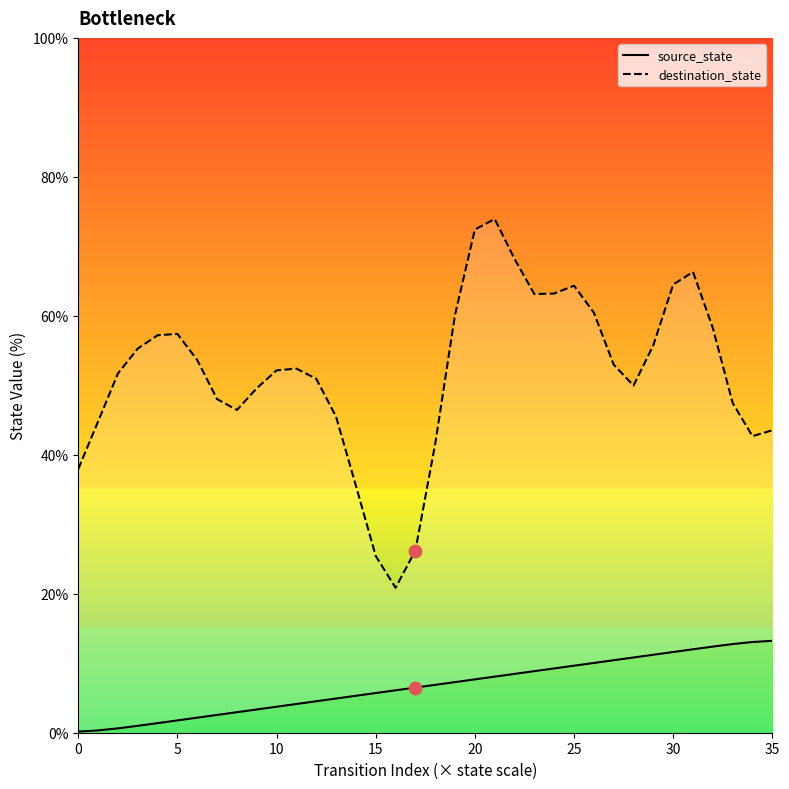

What are all the series names shown in the legend?

source_state, destination_state